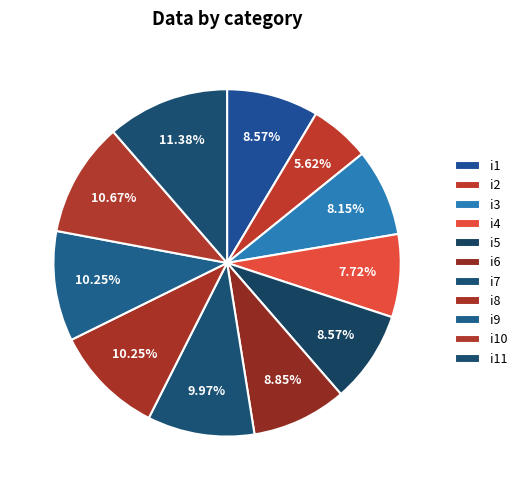

How many segments does this pie chart have?

11